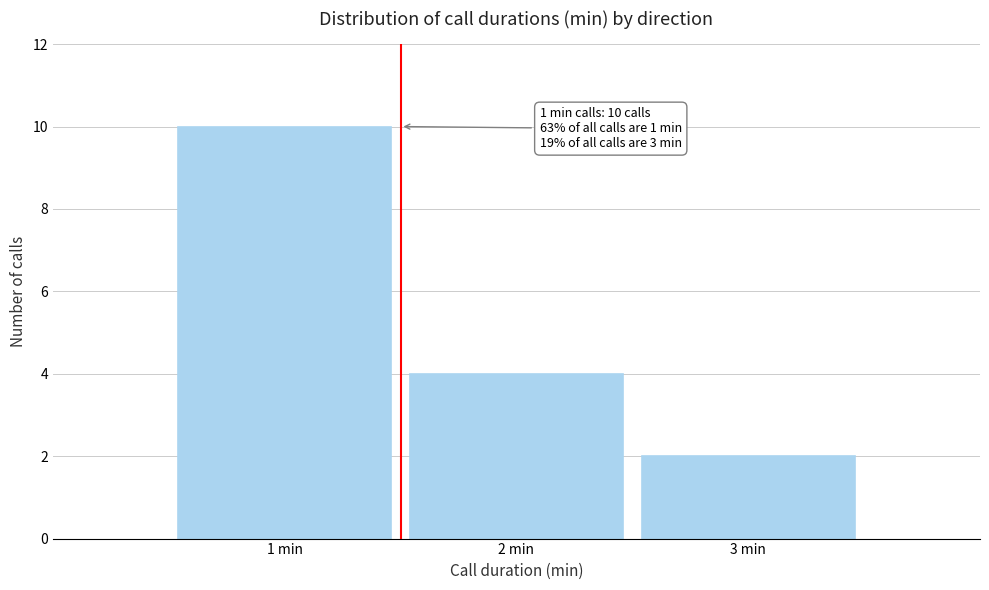

Over which range of the x-axis is the bar tallest?

0.5 to 1.5